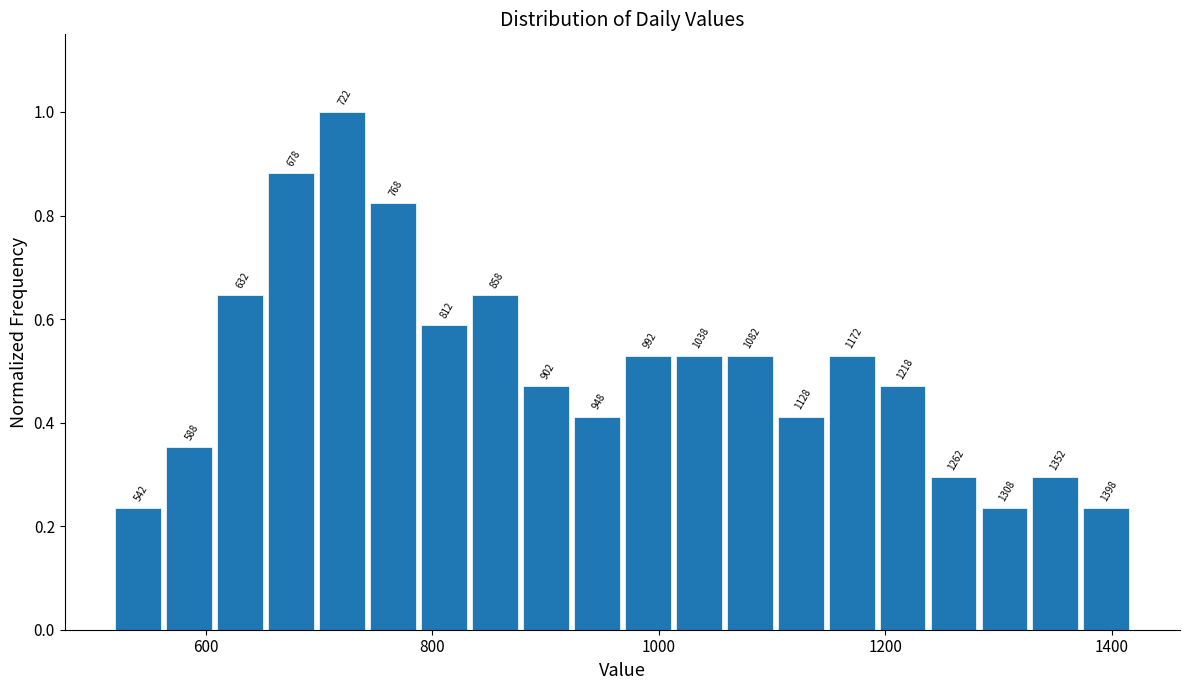

Read against the x-axis, roughly where is the centre of the tallest bar?

720